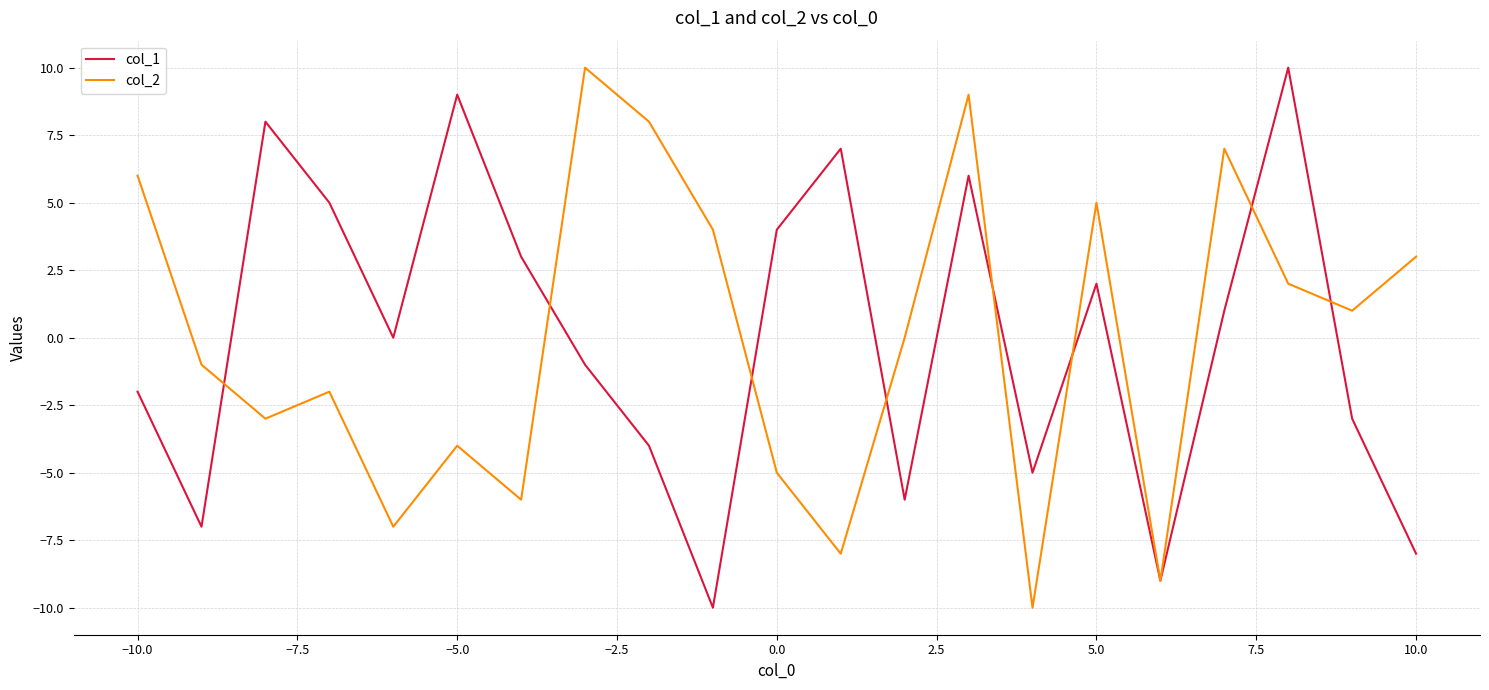

How many interior local peaks does the col_2 series have?

6